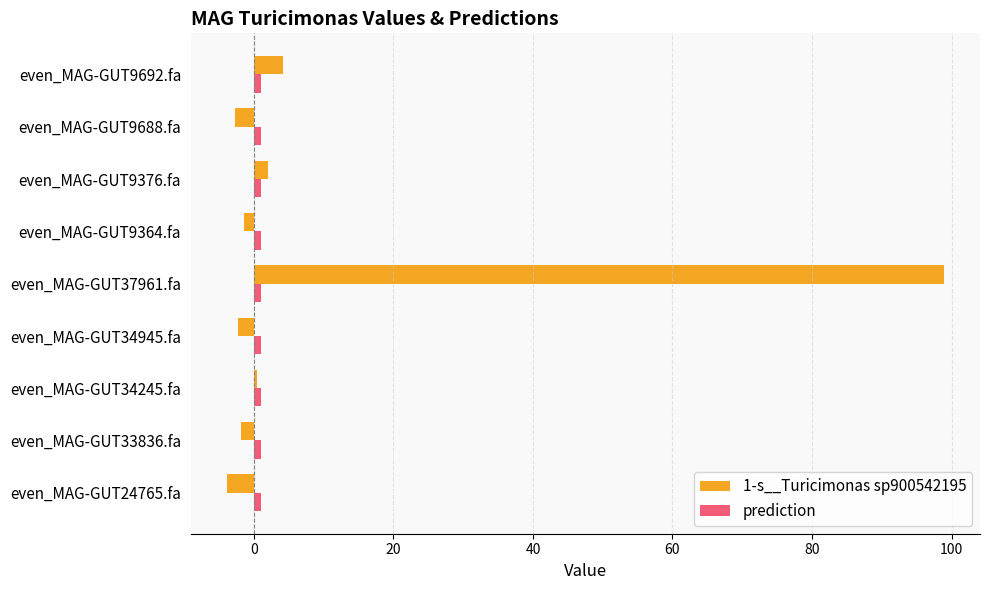

At which category is the sum across all series the highest?

even_MAG-GUT37961.fa